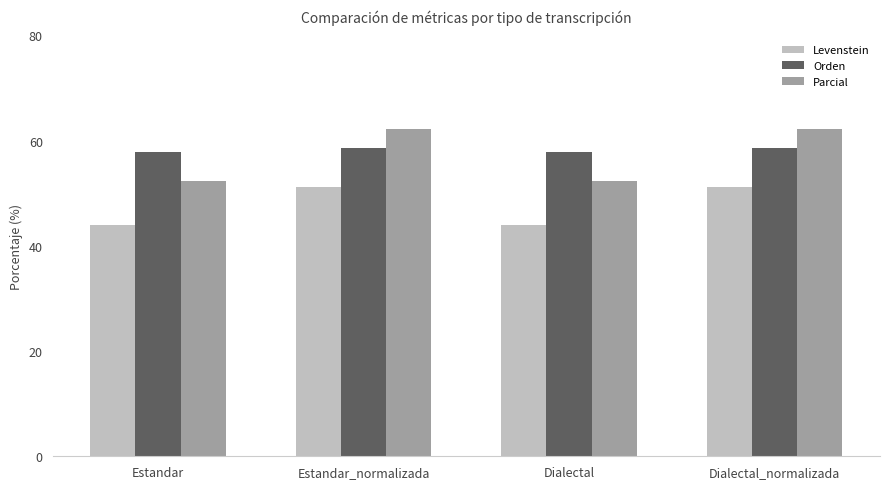

Which series has the widest spread of values?

Parcial